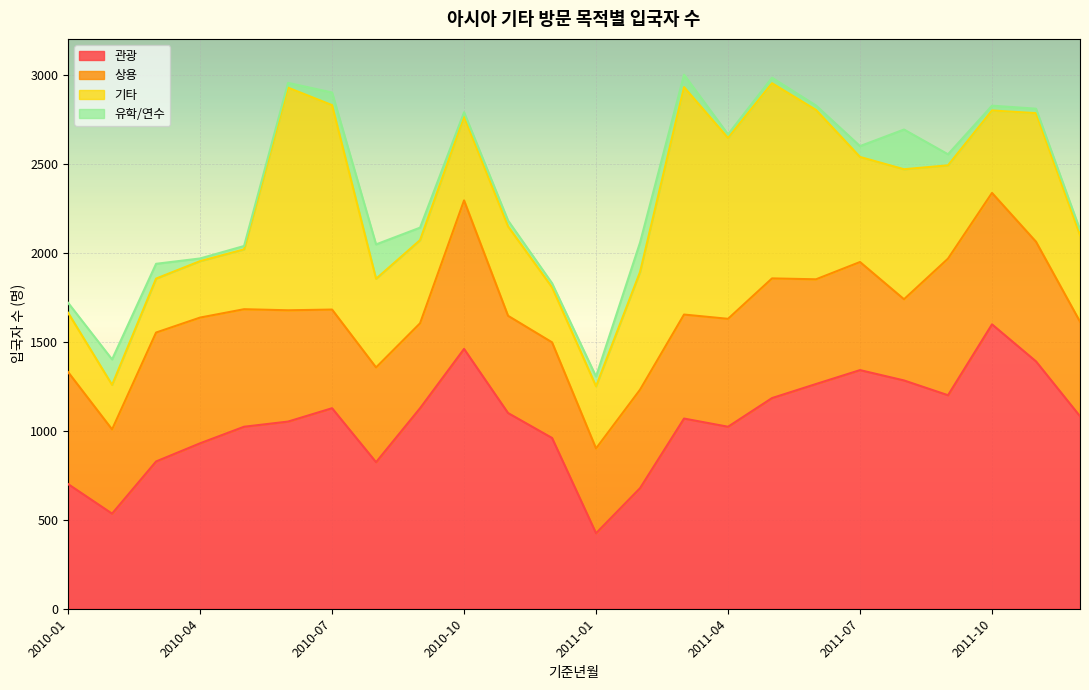

True or false: 상용 has more than 2 interior local peaks.

True